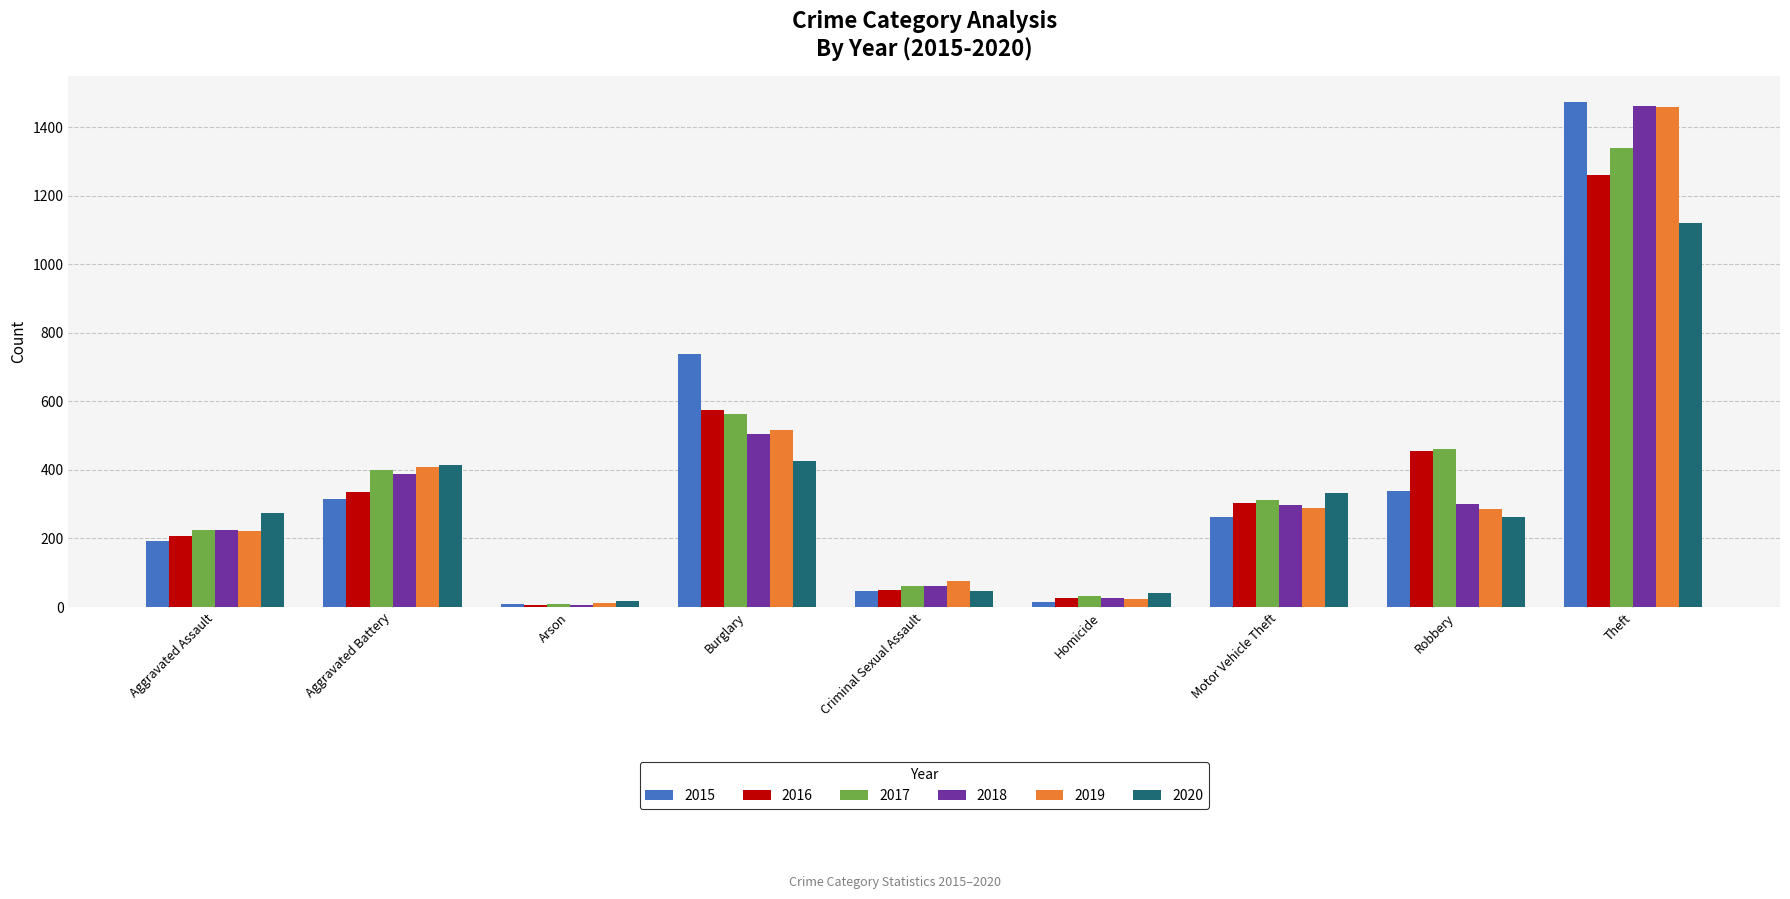

What is the label of the 8th bar from the left?

Robbery